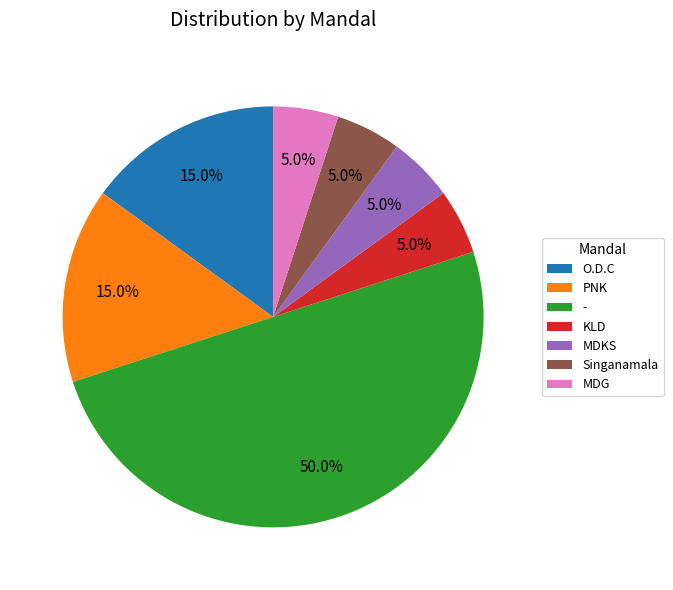

What is the total percentage of KLD and MDKS?

10.0%